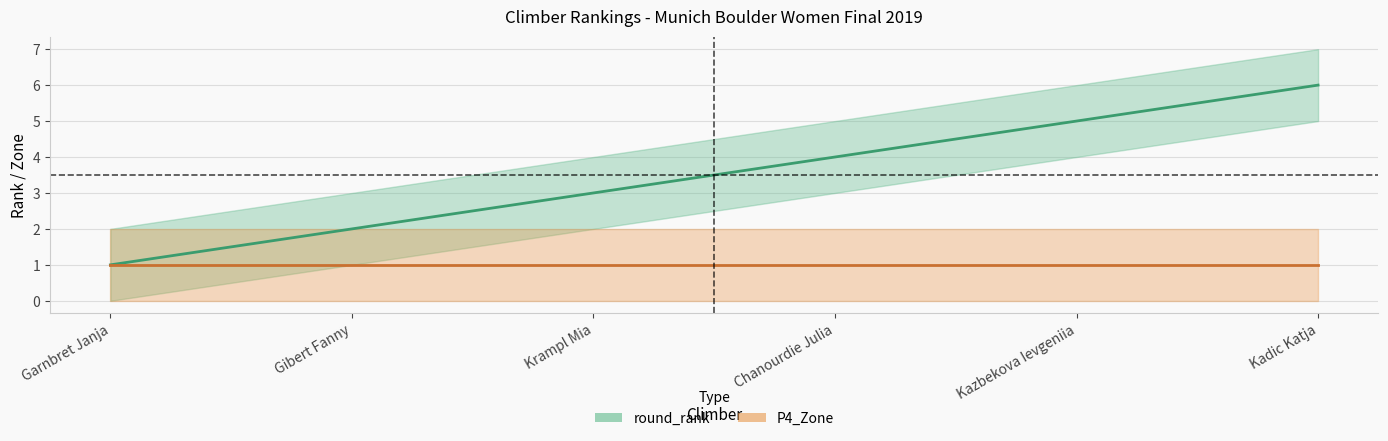

Rank the categories by value from highest to lowest.

Kadic Katja, Kazbekova Ievgeniia, Chanourdie Julia, Krampl Mia, Gibert Fanny, Garnbret Janja